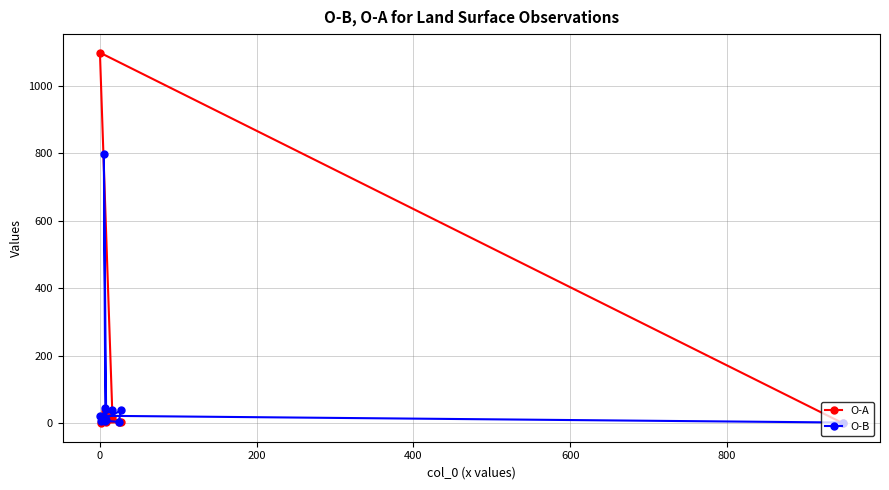

At how many categories does at least one series exceed 296?

2